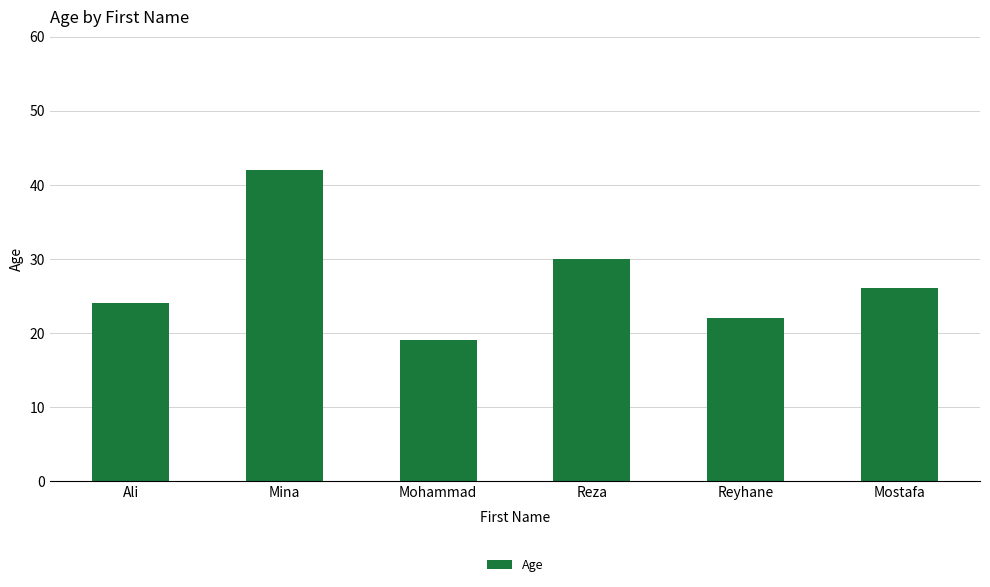

What is the average value?

27